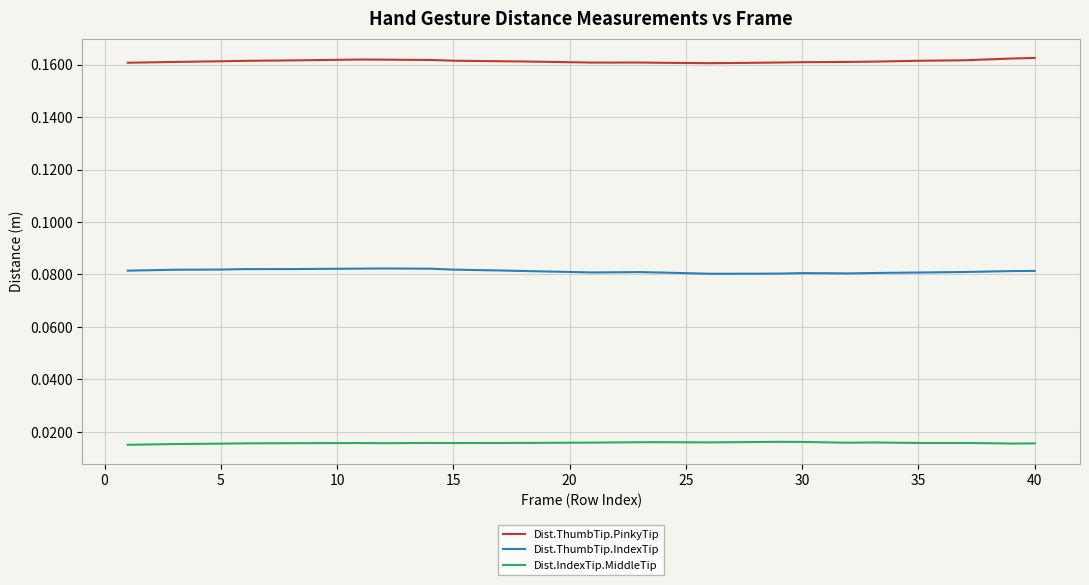

True or false: Dist.ThumbTip.PinkyTip and Dist.IndexTip.MiddleTip intersect in this chart.

False